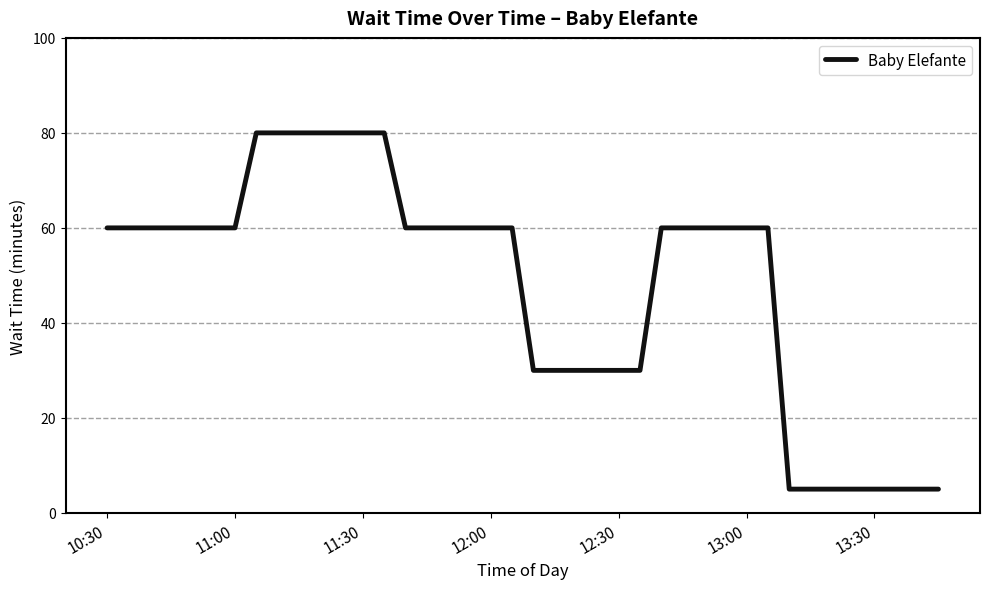

What is the smallest value displayed?

5